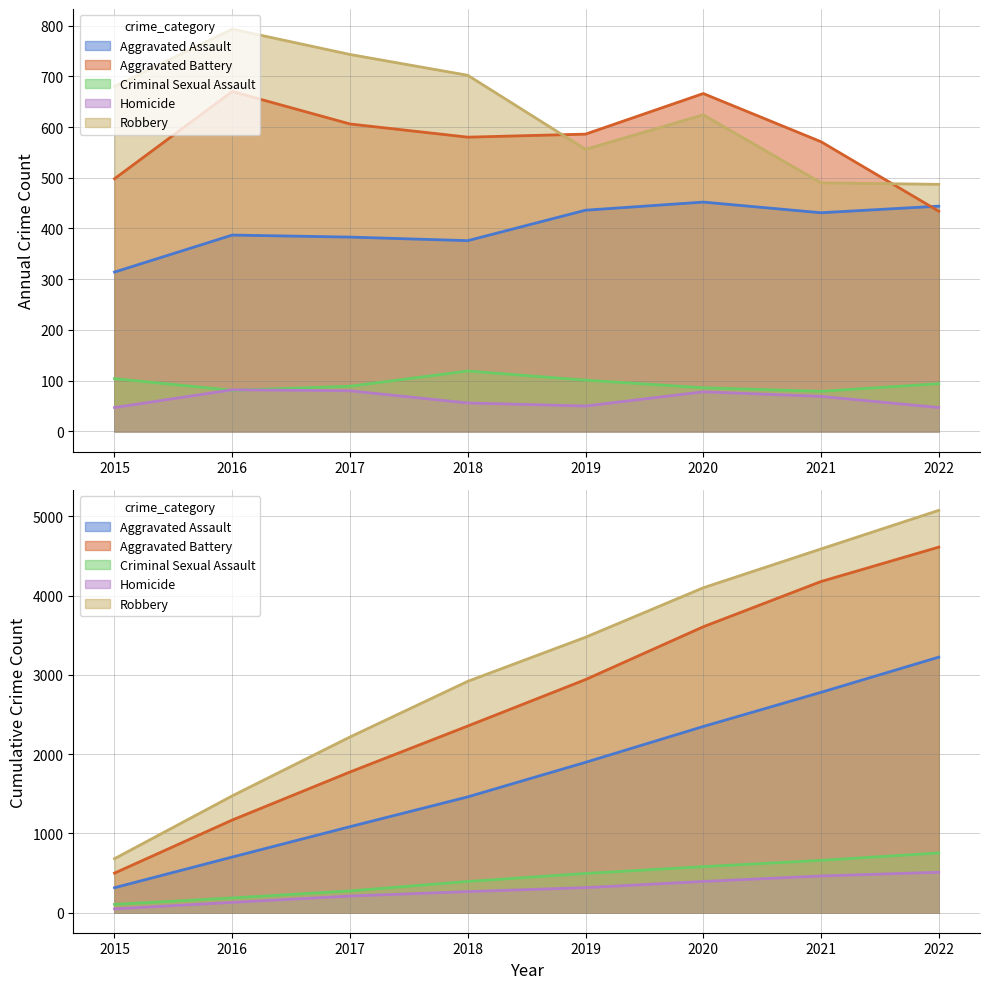

In Aggravated Battery, how many points are lower than both neighbors (excluding endpoints)?

1